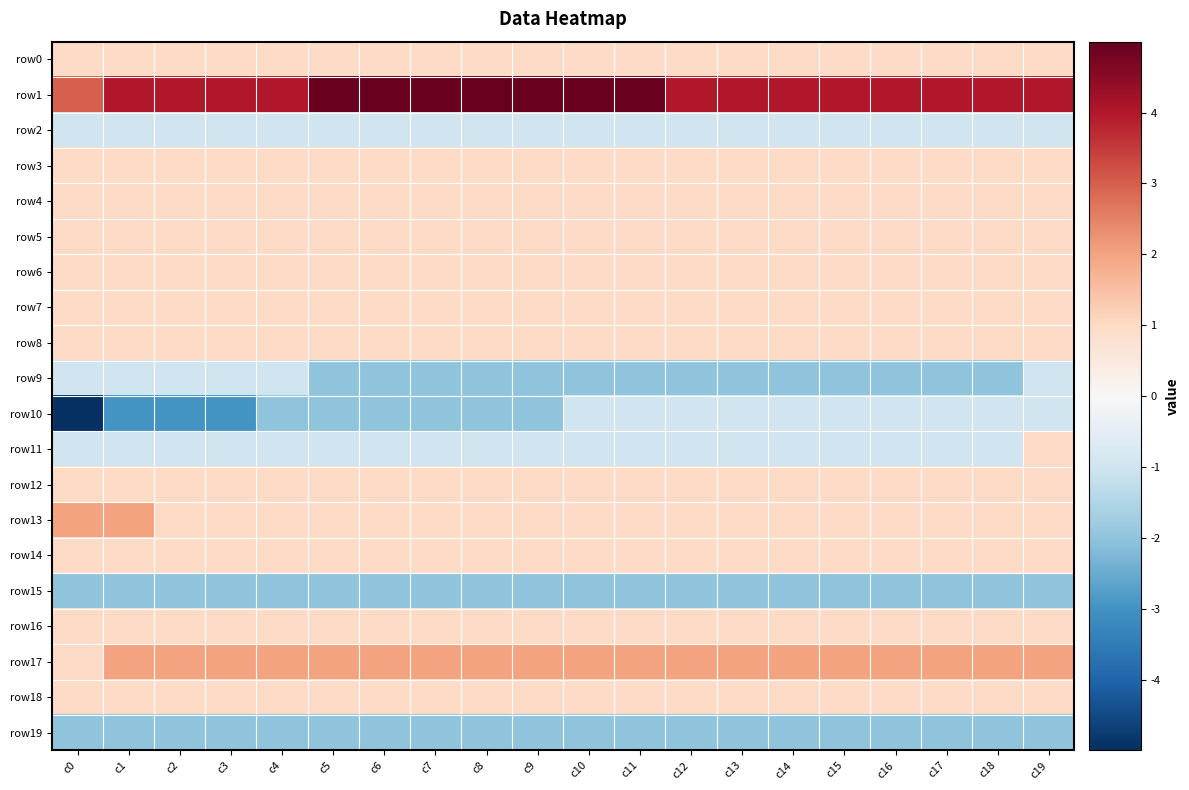

Reading left to right, transcribe all the data shown in this chart.

row0: c0=1	c1=1	c2=1	c3=1	c4=1	c5=1	c6=1	c7=1	c8=1	c9=1	c10=1	c11=1	c12=1	c13=1	c14=1	c15=1	c16=1	c17=1	c18=1	c19=1
row1: c0=3	c1=4	c2=4	c3=4	c4=4	c5=5	c6=5	c7=5	c8=5	c9=5	c10=5	c11=5	c12=4	c13=4	c14=4	c15=4	c16=4	c17=4	c18=4	c19=4
row2: c0=-1	c1=-1	c2=-1	c3=-1	c4=-1	c5=-1	c6=-1	c7=-1	c8=-1	c9=-1	c10=-1	c11=-1	c12=-1	c13=-1	c14=-1	c15=-1	c16=-1	c17=-1	c18=-1	c19=-1
row3: c0=1	c1=1	c2=1	c3=1	c4=1	c5=1	c6=1	c7=1	c8=1	c9=1	c10=1	c11=1	c12=1	c13=1	c14=1	c15=1	c16=1	c17=1	c18=1	c19=1
row4: c0=1	c1=1	c2=1	c3=1	c4=1	c5=1	c6=1	c7=1	c8=1	c9=1	c10=1	c11=1	c12=1	c13=1	c14=1	c15=1	c16=1	c17=1	c18=1	c19=1
row5: c0=1	c1=1	c2=1	c3=1	c4=1	c5=1	c6=1	c7=1	c8=1	c9=1	c10=1	c11=1	c12=1	c13=1	c14=1	c15=1	c16=1	c17=1	c18=1	c19=1
row6: c0=1	c1=1	c2=1	c3=1	c4=1	c5=1	c6=1	c7=1	c8=1	c9=1	c10=1	c11=1	c12=1	c13=1	c14=1	c15=1	c16=1	c17=1	c18=1	c19=1
row7: c0=1	c1=1	c2=1	c3=1	c4=1	c5=1	c6=1	c7=1	c8=1	c9=1	c10=1	c11=1	c12=1	c13=1	c14=1	c15=1	c16=1	c17=1	c18=1	c19=1
row8: c0=1	c1=1	c2=1	c3=1	c4=1	c5=1	c6=1	c7=1	c8=1	c9=1	c10=1	c11=1	c12=1	c13=1	c14=1	c15=1	c16=1	c17=1	c18=1	c19=1
row9: c0=-1	c1=-1	c2=-1	c3=-1	c4=-1	c5=-2	c6=-2	c7=-2	c8=-2	c9=-2	c10=-2	c11=-2	c12=-2	c13=-2	c14=-2	c15=-2	c16=-2	c17=-2	c18=-2	c19=-1
row10: c0=-5	c1=-3	c2=-3	c3=-3	c4=-2	c5=-2	c6=-2	c7=-2	c8=-2	c9=-2	c10=-1	c11=-1	c12=-1	c13=-1	c14=-1	c15=-1	c16=-1	c17=-1	c18=-1	c19=-1
row11: c0=-1	c1=-1	c2=-1	c3=-1	c4=-1	c5=-1	c6=-1	c7=-1	c8=-1	c9=-1	c10=-1	c11=-1	c12=-1	c13=-1	c14=-1	c15=-1	c16=-1	c17=-1	c18=-1	c19=1
row12: c0=1	c1=1	c2=1	c3=1	c4=1	c5=1	c6=1	c7=1	c8=1	c9=1	c10=1	c11=1	c12=1	c13=1	c14=1	c15=1	c16=1	c17=1	c18=1	c19=1
row13: c0=2	c1=2	c2=1	c3=1	c4=1	c5=1	c6=1	c7=1	c8=1	c9=1	c10=1	c11=1	c12=1	c13=1	c14=1	c15=1	c16=1	c17=1	c18=1	c19=1
row14: c0=1	c1=1	c2=1	c3=1	c4=1	c5=1	c6=1	c7=1	c8=1	c9=1	c10=1	c11=1	c12=1	c13=1	c14=1	c15=1	c16=1	c17=1	c18=1	c19=1
row15: c0=-2	c1=-2	c2=-2	c3=-2	c4=-2	c5=-2	c6=-2	c7=-2	c8=-2	c9=-2	c10=-2	c11=-2	c12=-2	c13=-2	c14=-2	c15=-2	c16=-2	c17=-2	c18=-2	c19=-2
row16: c0=1	c1=1	c2=1	c3=1	c4=1	c5=1	c6=1	c7=1	c8=1	c9=1	c10=1	c11=1	c12=1	c13=1	c14=1	c15=1	c16=1	c17=1	c18=1	c19=1
row17: c0=1	c1=2	c2=2	c3=2	c4=2	c5=2	c6=2	c7=2	c8=2	c9=2	c10=2	c11=2	c12=2	c13=2	c14=2	c15=2	c16=2	c17=2	c18=2	c19=2
row18: c0=1	c1=1	c2=1	c3=1	c4=1	c5=1	c6=1	c7=1	c8=1	c9=1	c10=1	c11=1	c12=1	c13=1	c14=1	c15=1	c16=1	c17=1	c18=1	c19=1
row19: c0=-2	c1=-2	c2=-2	c3=-2	c4=-2	c5=-2	c6=-2	c7=-2	c8=-2	c9=-2	c10=-2	c11=-2	c12=-2	c13=-2	c14=-2	c15=-2	c16=-2	c17=-2	c18=-2	c19=-2